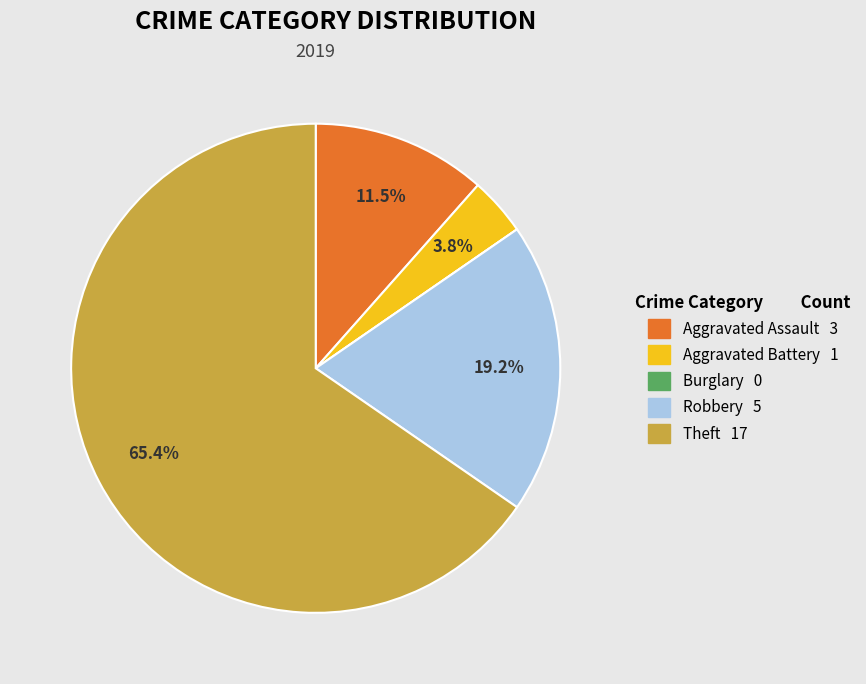

What is the largest slice in the pie chart?

Theft